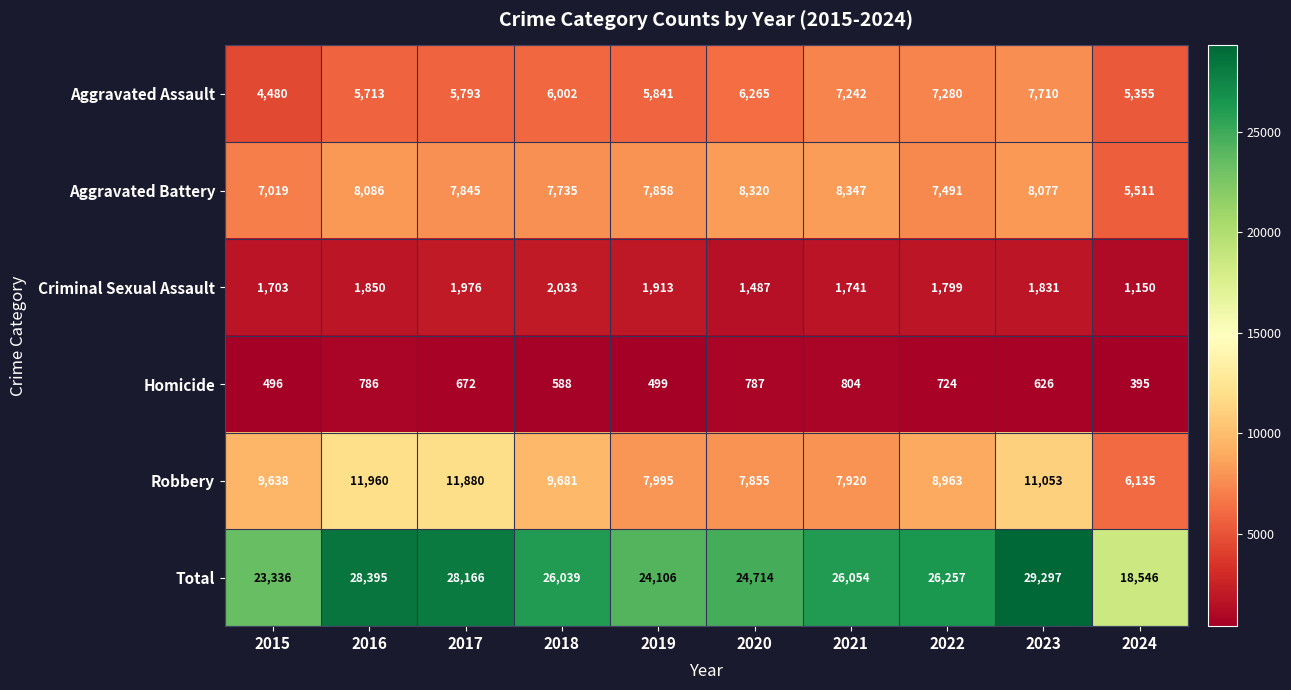

The Criminal Sexual Assault series shows 2806 at 2021. True or false?

False